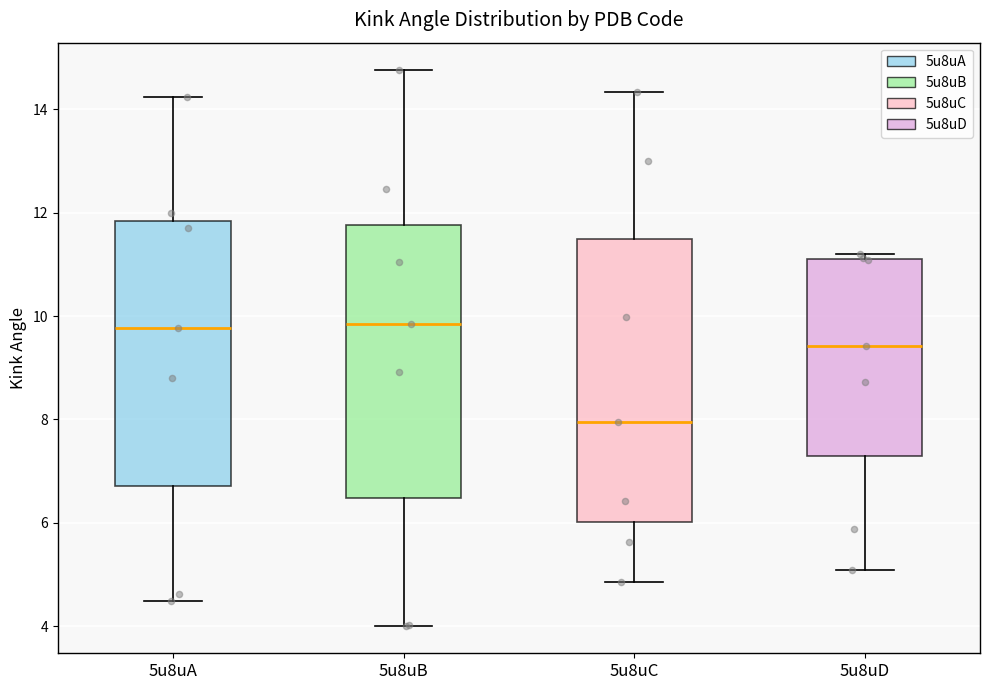

Which box has the lowest median line?

5u8uC